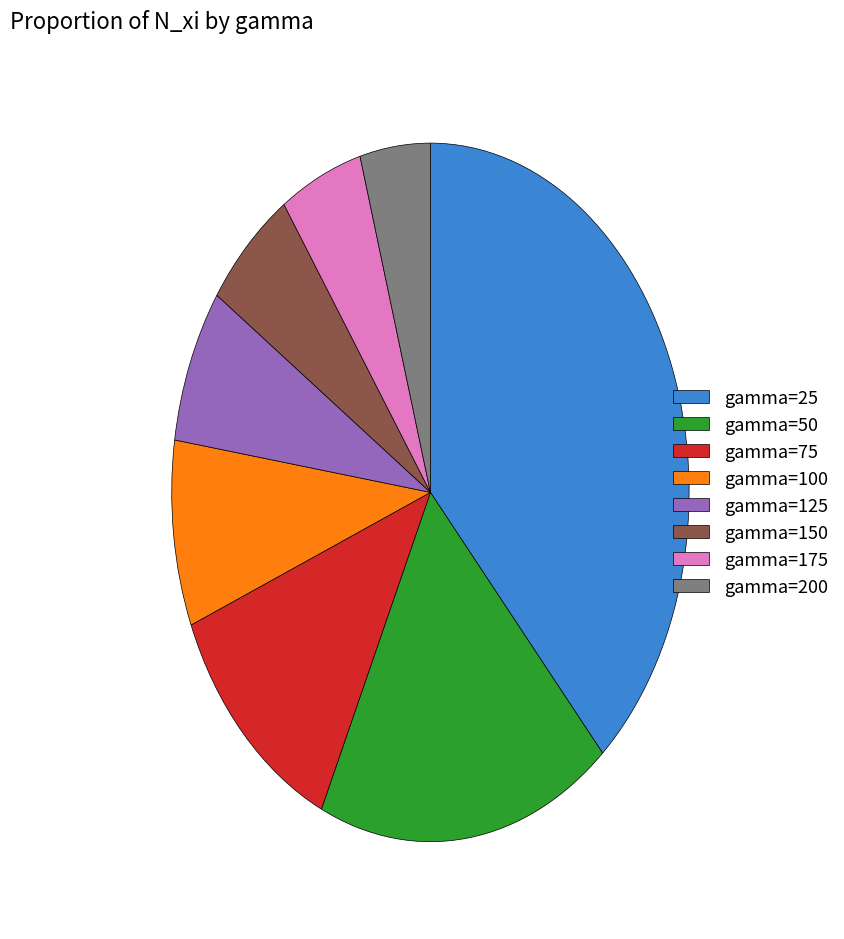

Rank the categories by value from highest to lowest.

gamma=25, gamma=50, gamma=75, gamma=100, gamma=125, gamma=150, gamma=175, gamma=200